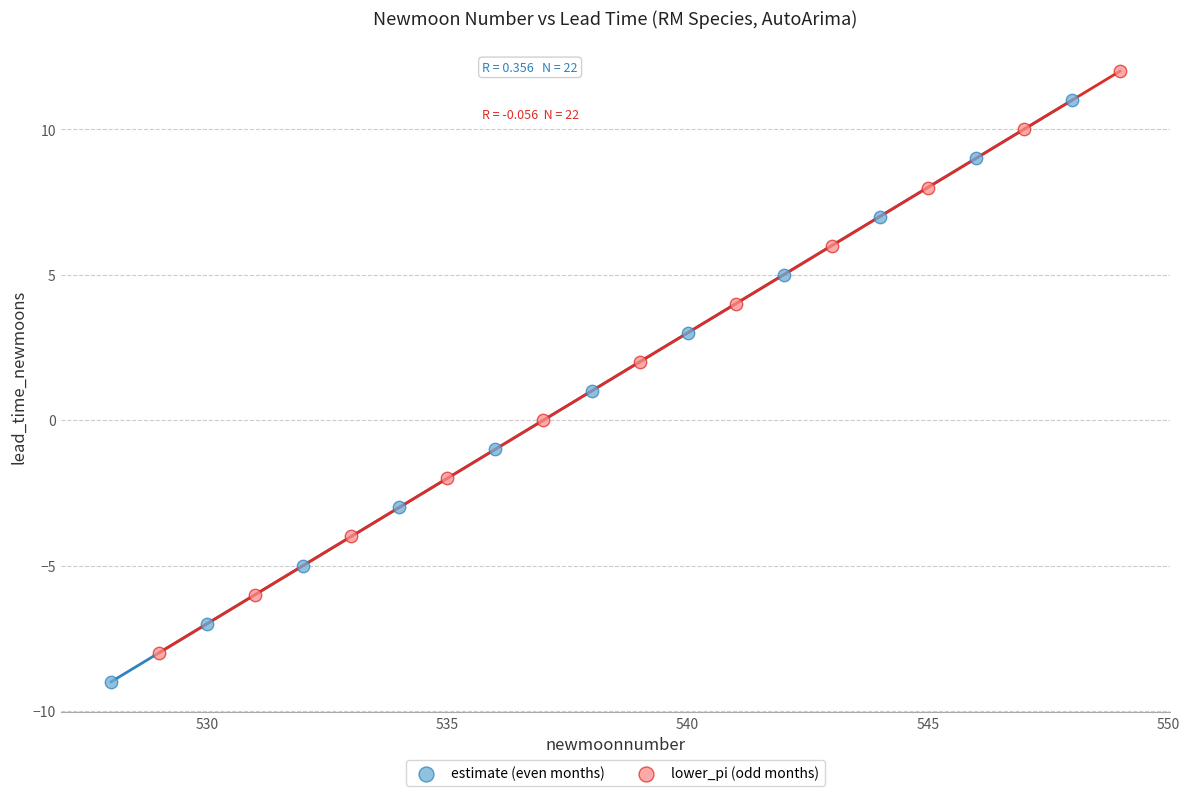

Which series contains the lowest Y value?

estimate (even months)